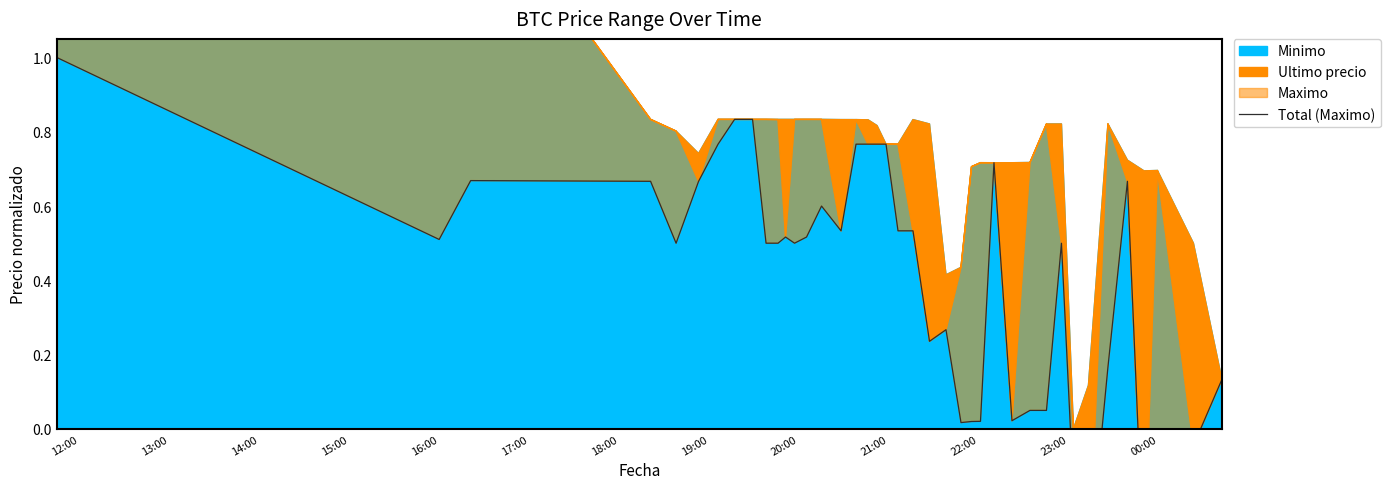

What is the maximum value shown in the chart?

1.0